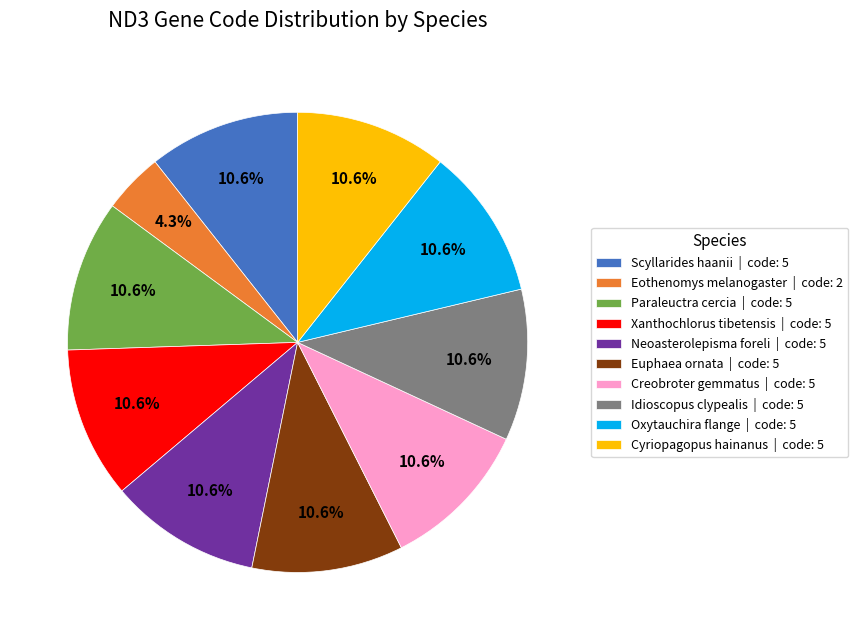

What is the smallest slice in the pie chart?

Eothenomys melanogaster